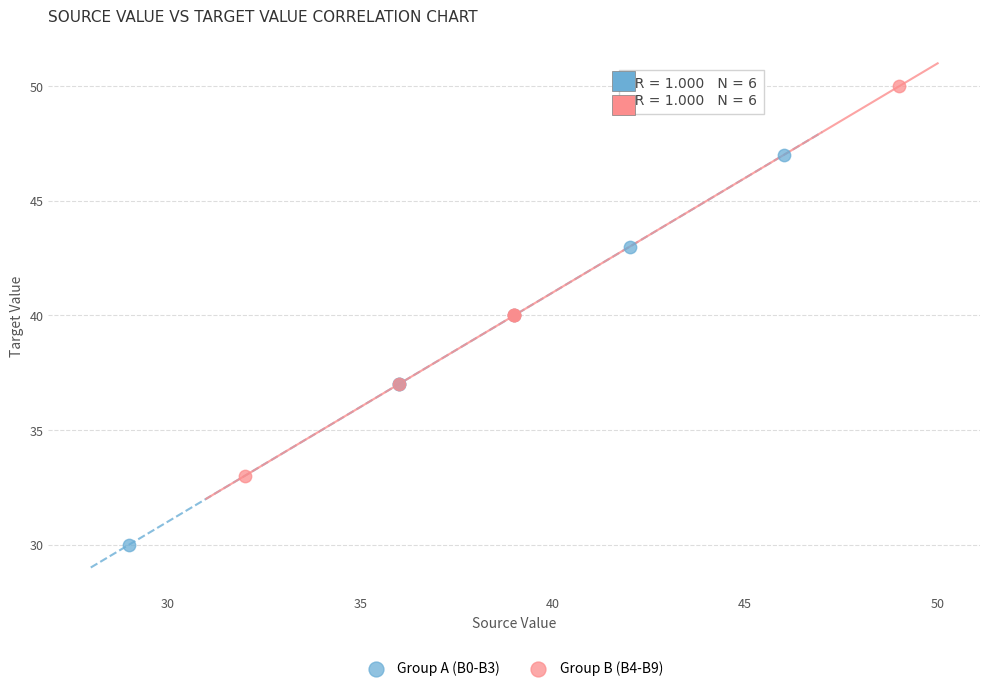

Which series contains the lowest Y value?

Group A (B0-B3)